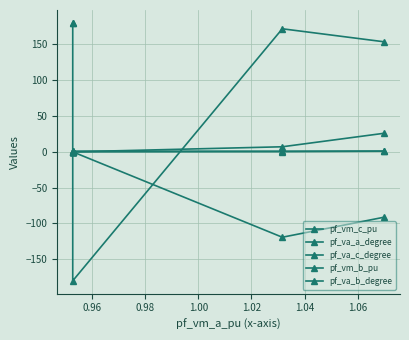

Reading left to right, transcribe all the data shown in this chart.

pf_vm_c_pu: 1.0	1.0	1.0	0.9	1.1
pf_va_a_degree: 0.0	0.0	-0.0	7.1	26.0
pf_va_c_degree: 180.0	180.0	-180.0	171.8	153.6
pf_vm_b_pu: 0.0	0.0	0.0	0.3	0.9
pf_va_b_degree: 0.0	0.0	0.0	-119.2	-91.1